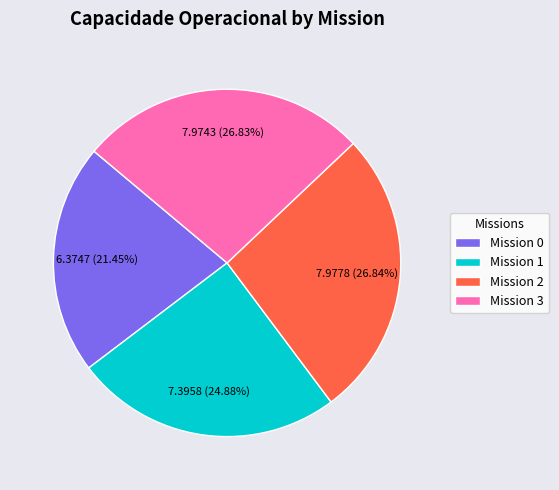

To the nearest percent, what is the difference between the largest and smallest slice percentages?

5%